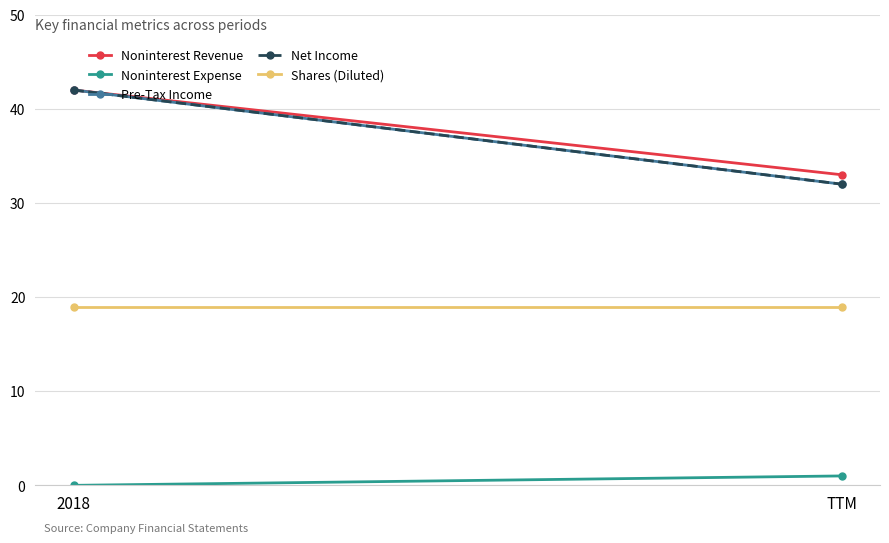

Which series changed the most between 2018 and TTM?

Pre-Tax Income